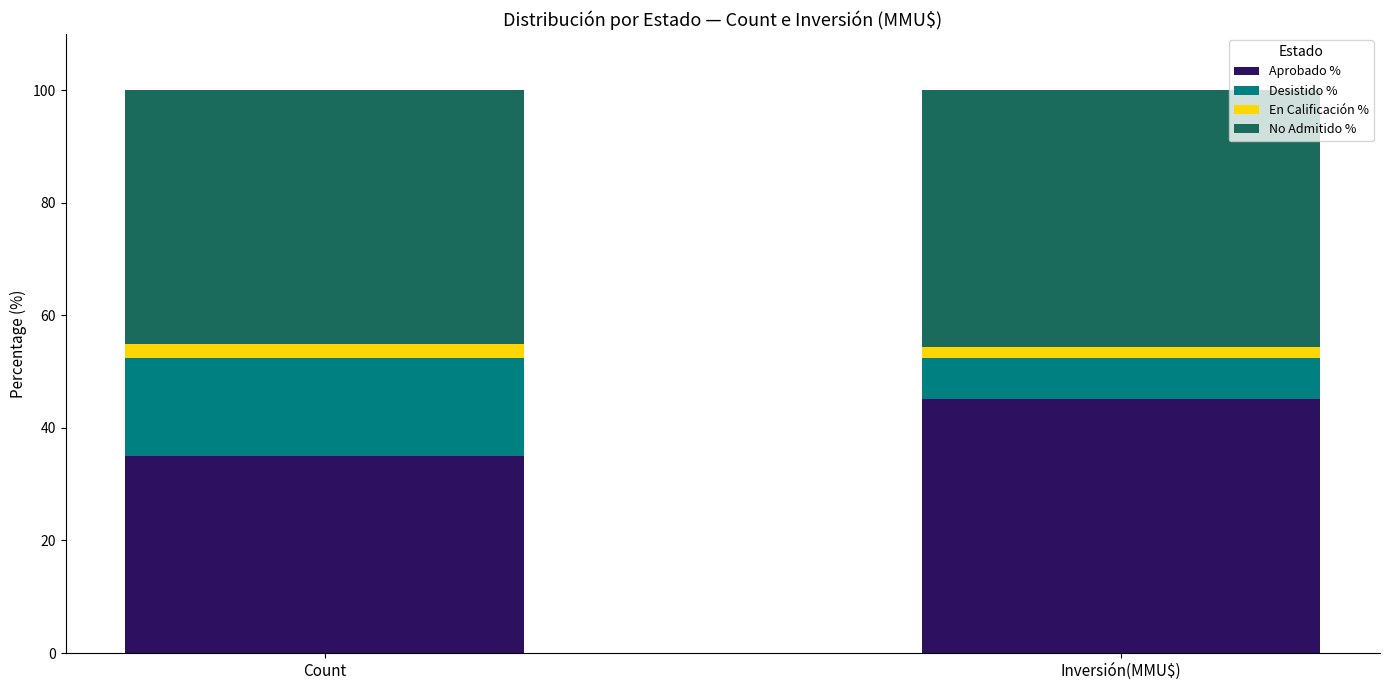

At which label does Aprobado % reach its minimum?

Count